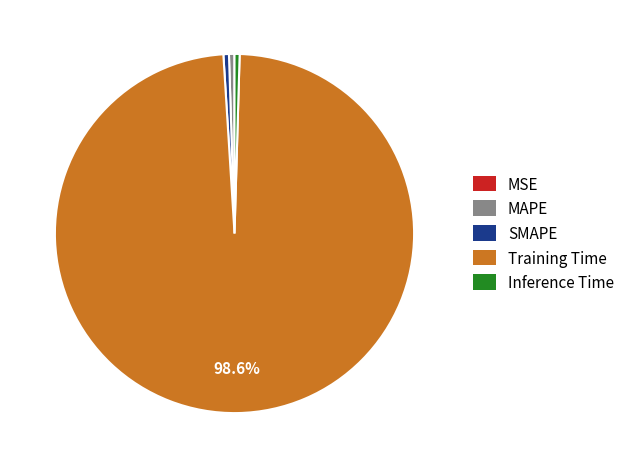

Which has a higher value, MAPE or Training Time?

Training Time